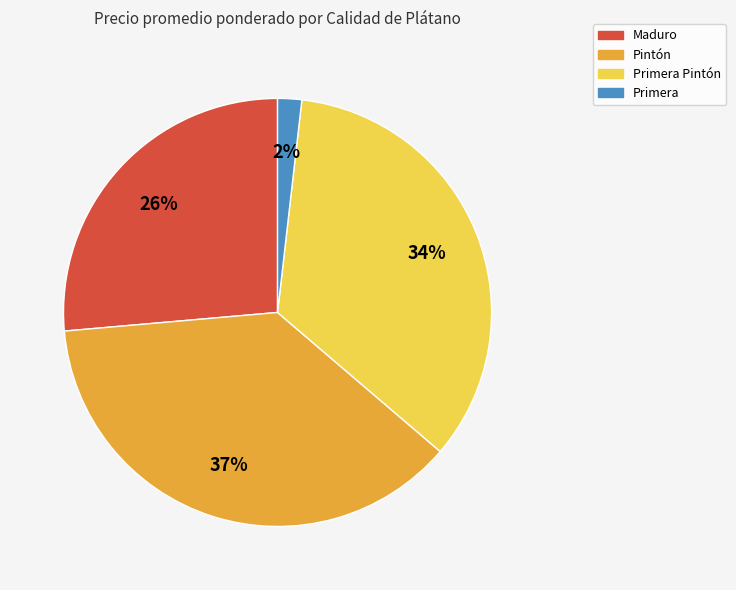

Is there a majority slice in this chart?

No